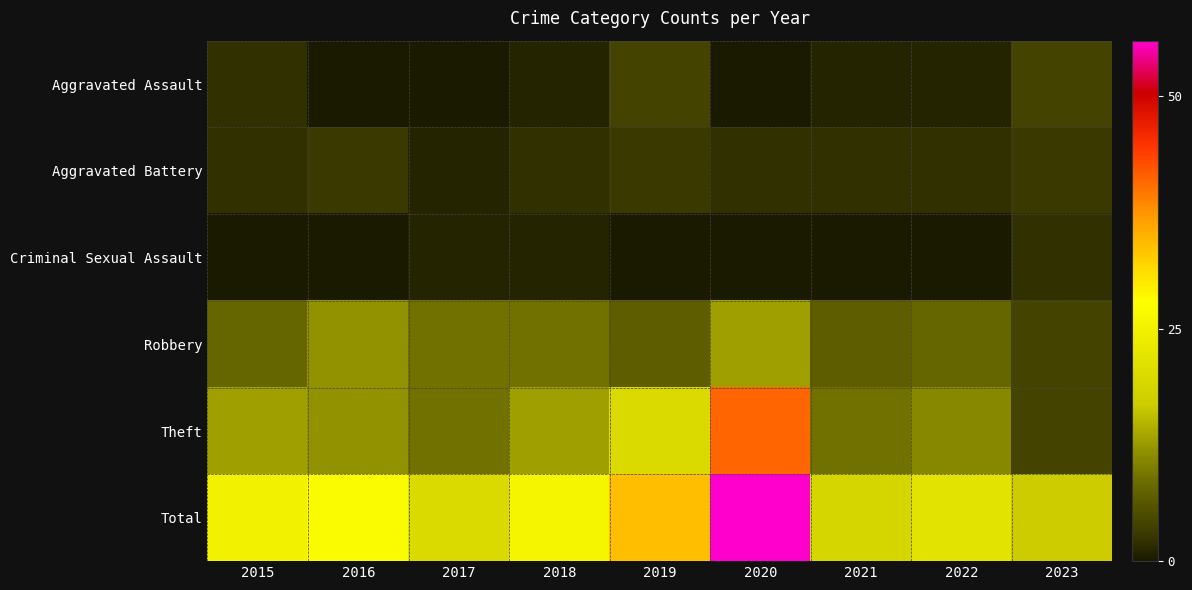

How many data points does each series have?

9